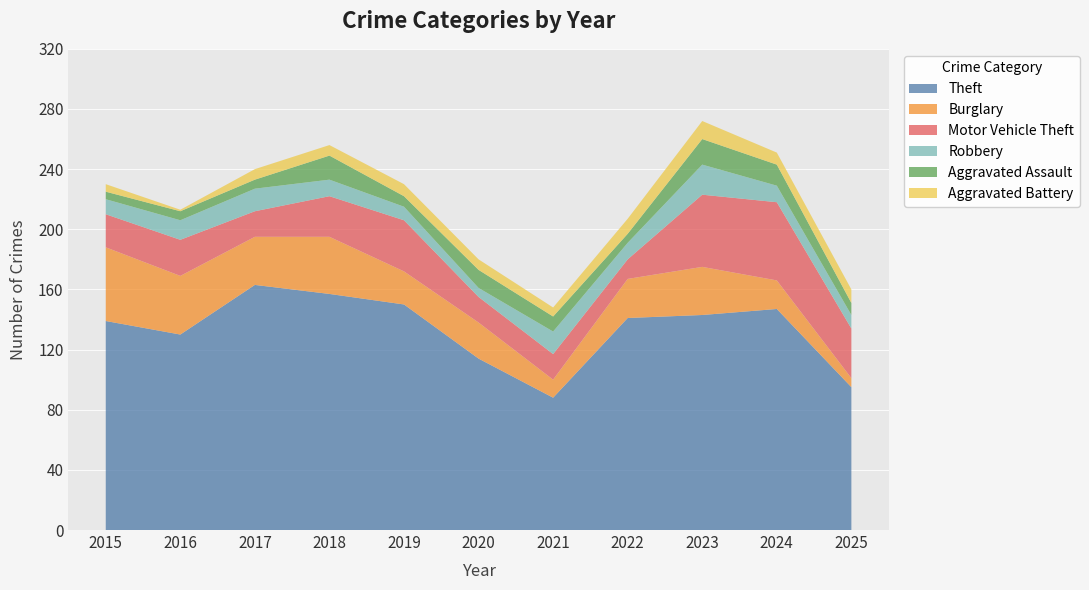

Reading right to left, what are all the values shown in this chart?

Theft: 95	147	143	141	88	114	150	157	163	130	139
Burglary: 6	19	32	26	12	24	22	38	32	39	49
Motor Vehicle Theft: 33	52	48	13	17	17	34	27	17	24	22
Robbery: 9	11	20	11	15	6	9	11	15	13	10
Aggravated Assault: 8	14	17	6	10	12	7	16	6	6	5
Aggravated Battery: 9	8	12	10	6	7	8	7	7	1	5